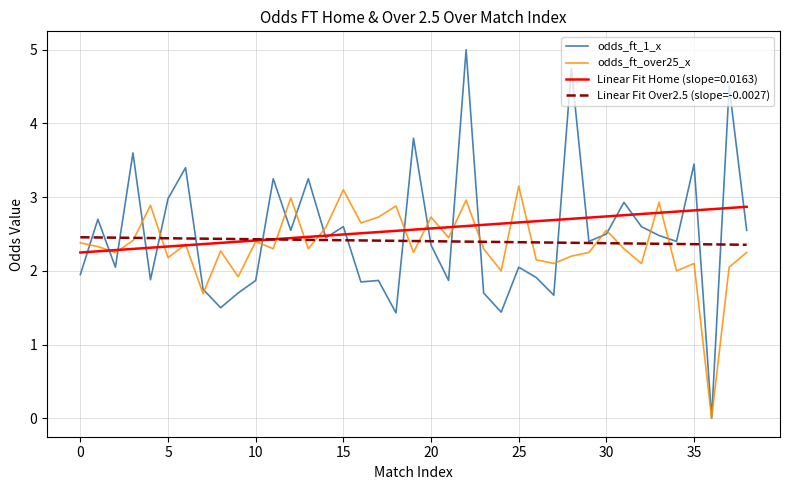

What is the highest value of the Linear Fit Over2.5 (slope=-0.0027) series?

2.5